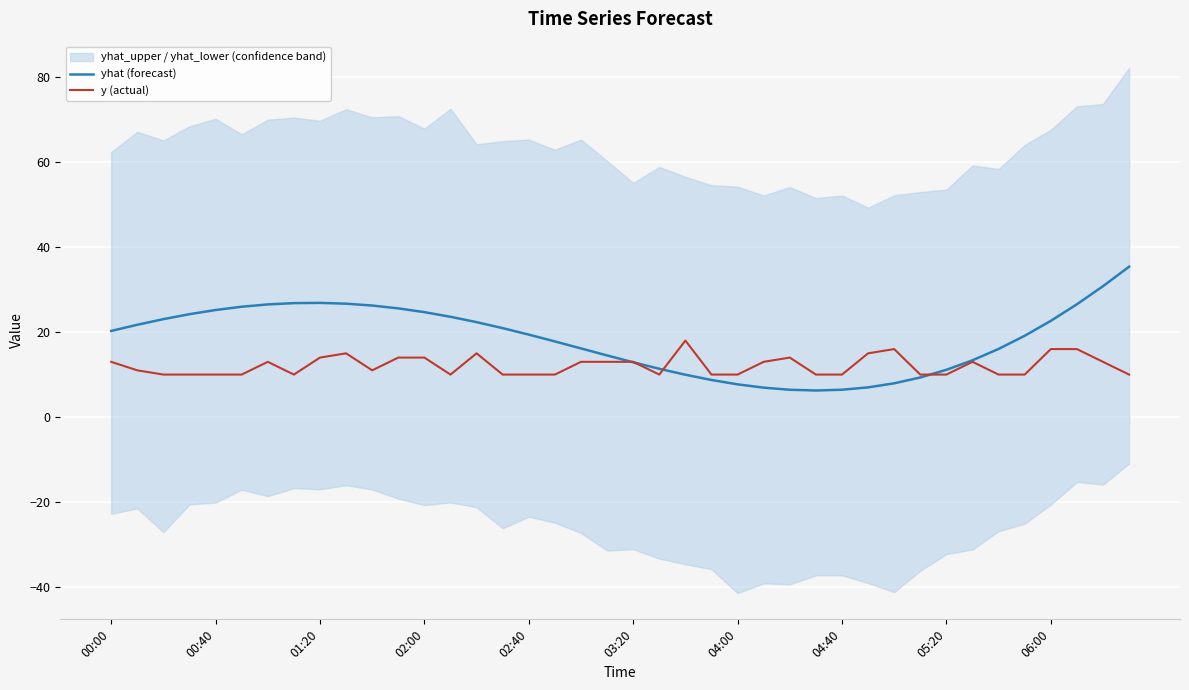

What is the total value across all series at 22?

28.0